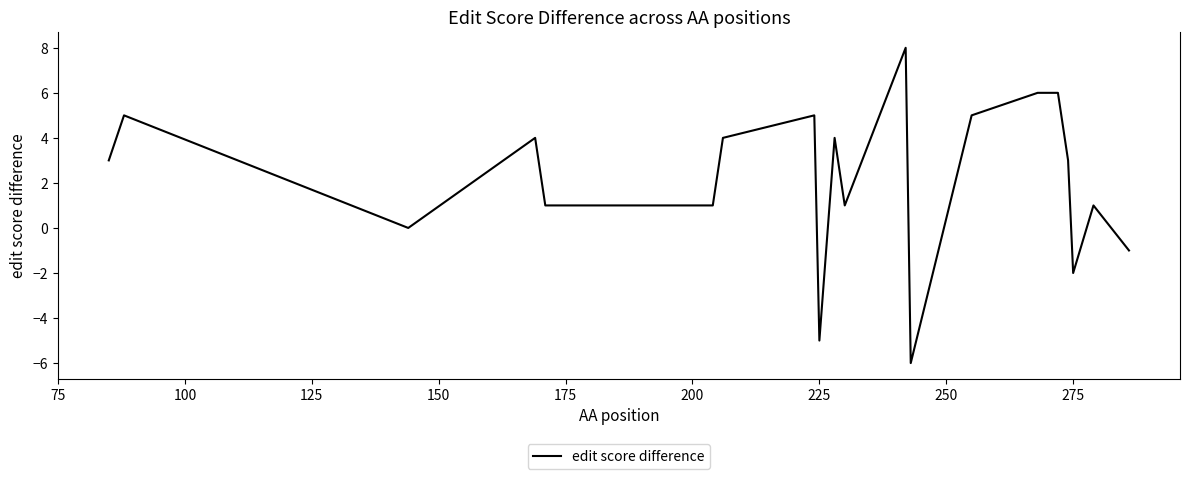

What is the minimum value shown in the chart?

-6